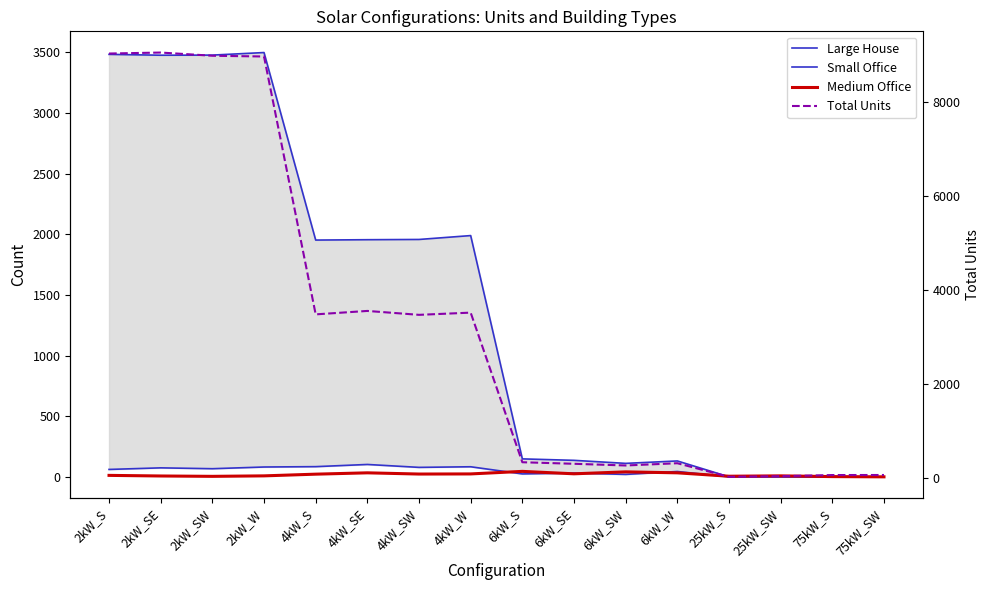

What is the average value of the Total Units series?

3221